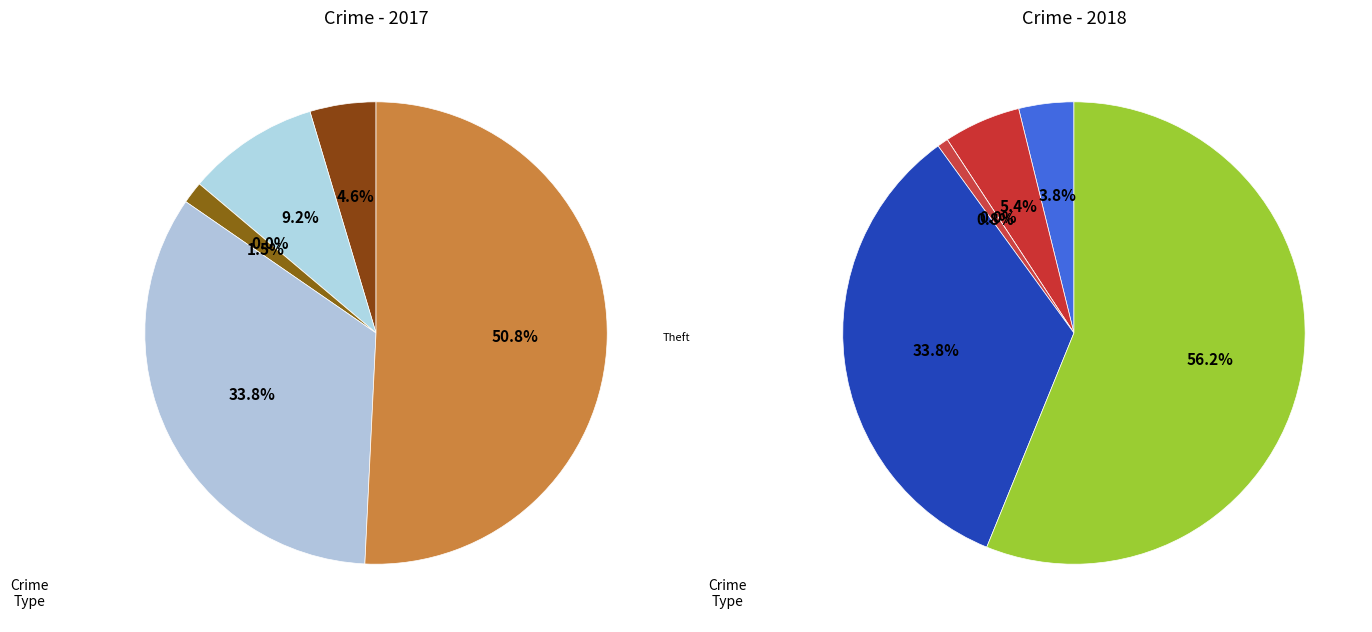

Which category has the smallest portion of the pie?

Arson